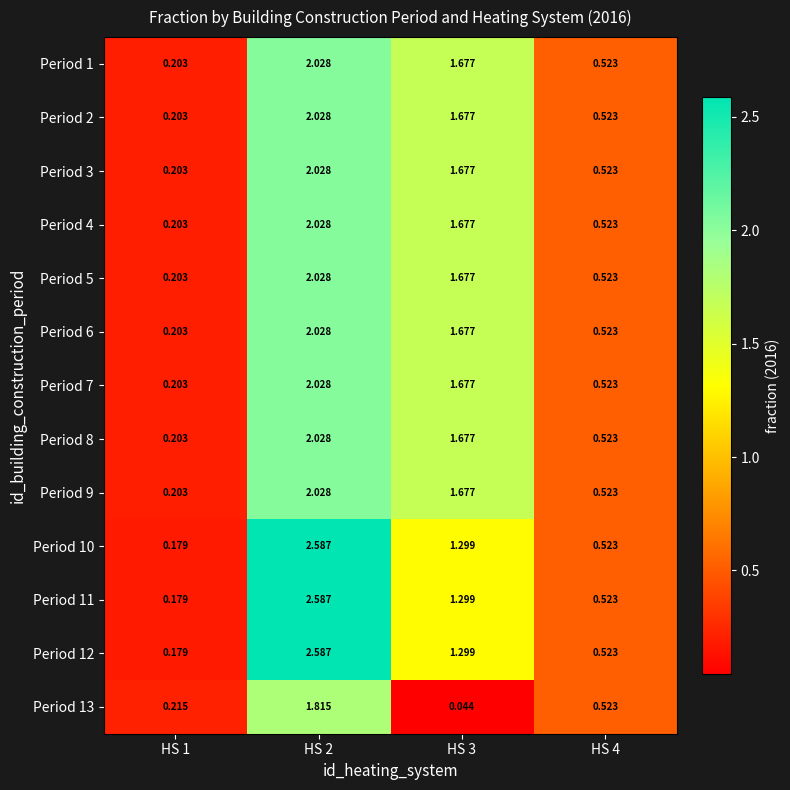

List the series in order of their peak value, highest first.

Period 10, Period 11, Period 12, Period 1, Period 2, Period 3, Period 4, Period 5, Period 6, Period 7, Period 8, Period 9, Period 13